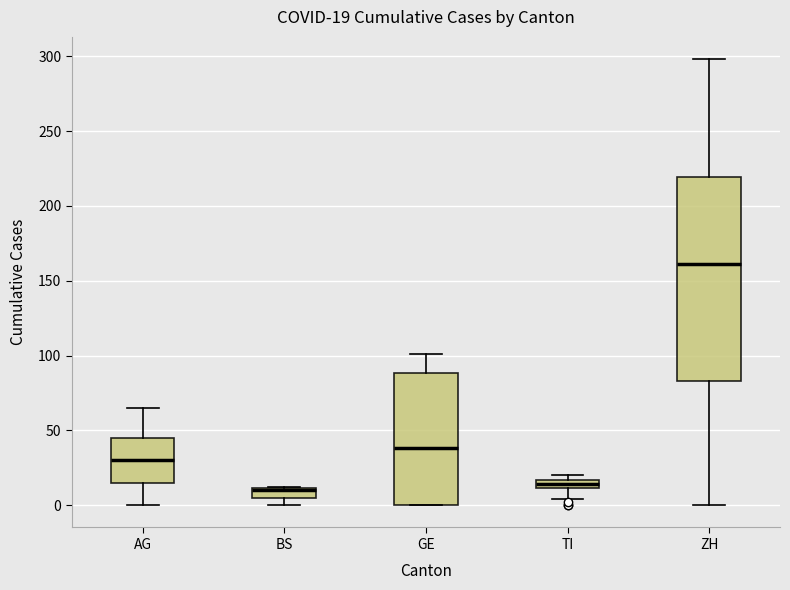

Which box is the tallest, from its lower edge to its upper edge?

ZH